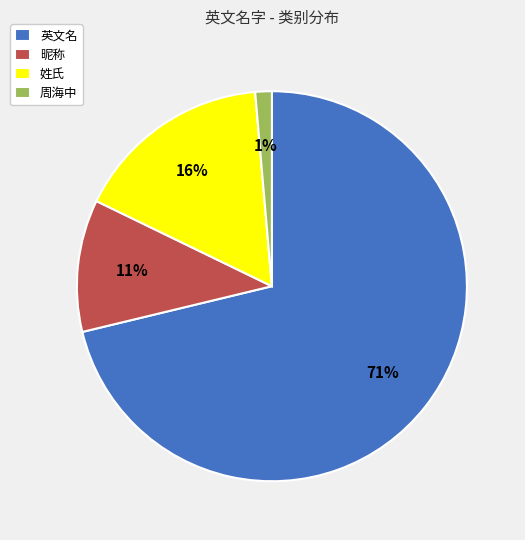

Which category has the biggest portion of the pie?

英文名